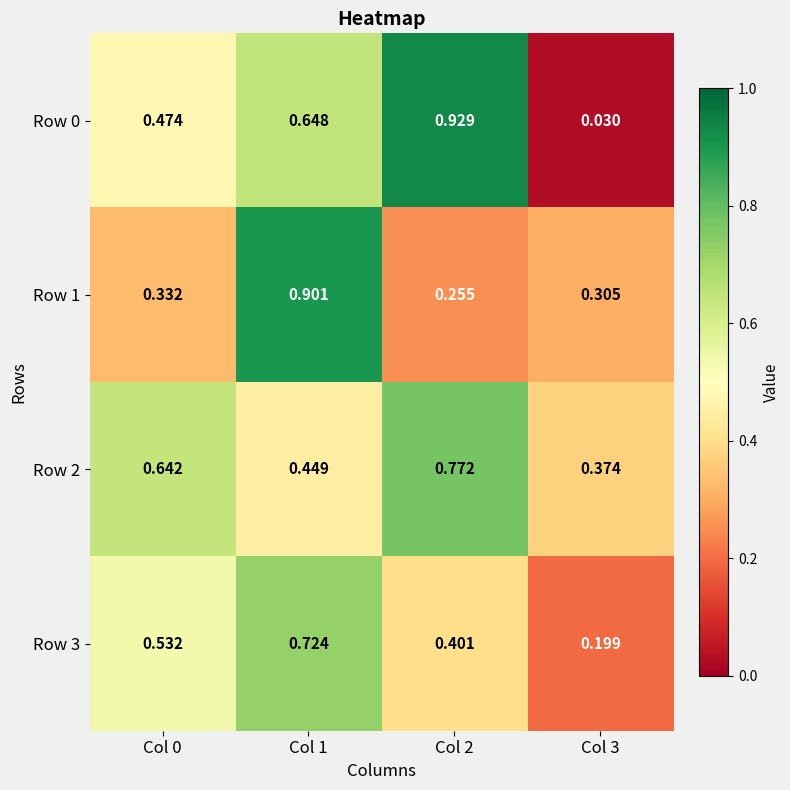

Is the value of Row 3 at Col 2 greater than the value of Row 0 at Col 2?

No